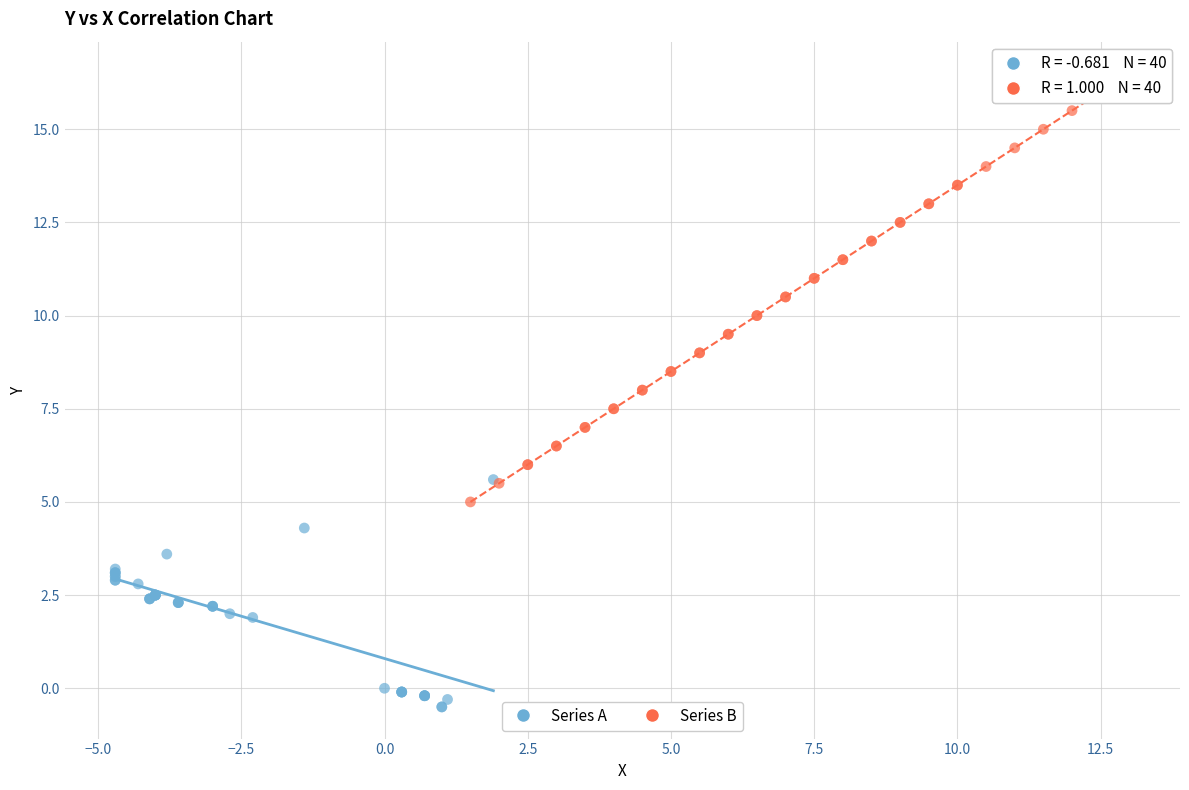

Which series reaches the maximum Y coordinate?

Series B